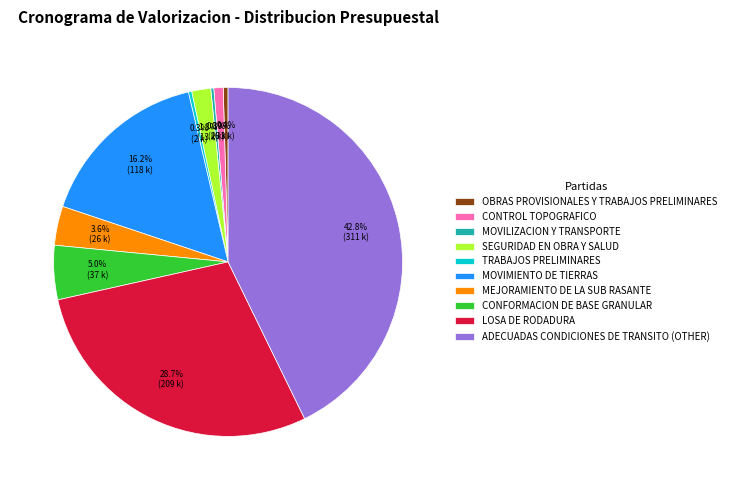

What is the total percentage of ADECUADAS CONDICIONES DE TRANSITO (OTHER) and MOVIMIENTO DE TIERRAS?

59.0%